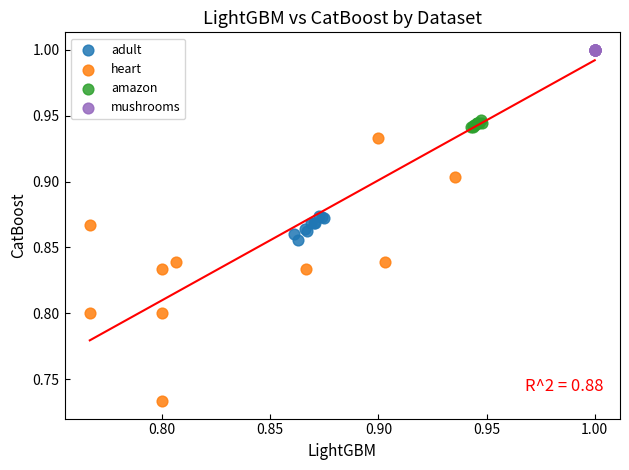

What are all the series names shown in the legend?

adult, heart, amazon, mushrooms